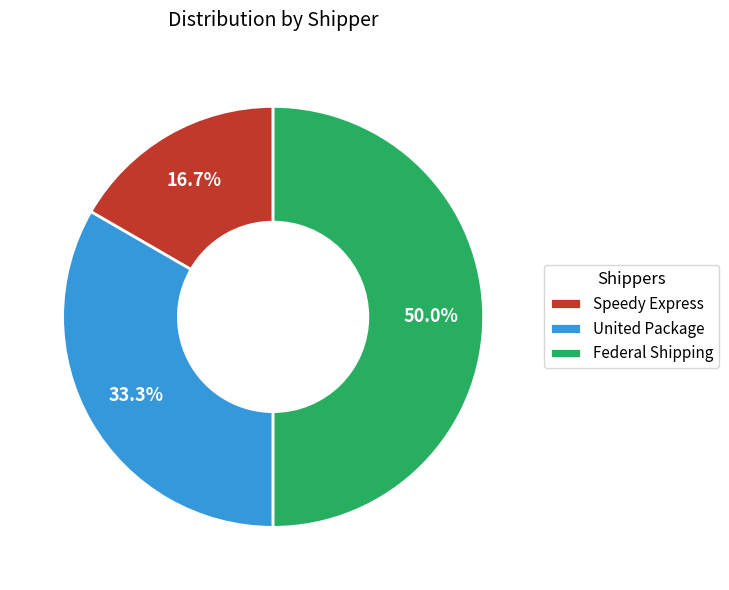

To the nearest percent, what is the average slice percentage?

33%